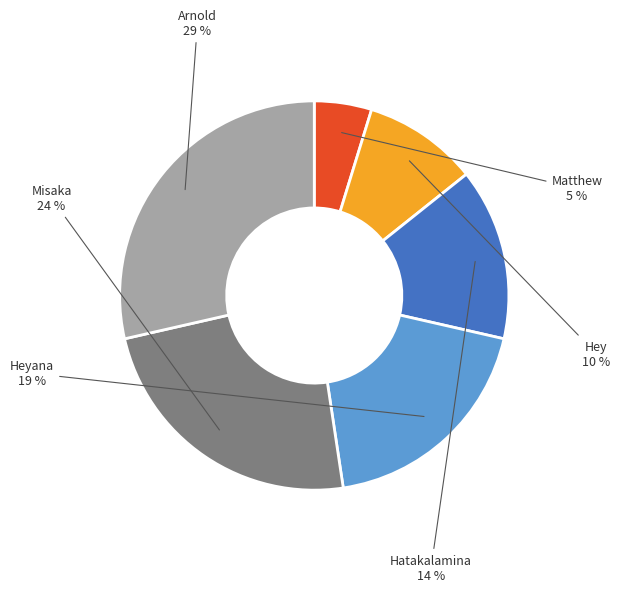

To the nearest percent, what is the average slice percentage?

17%